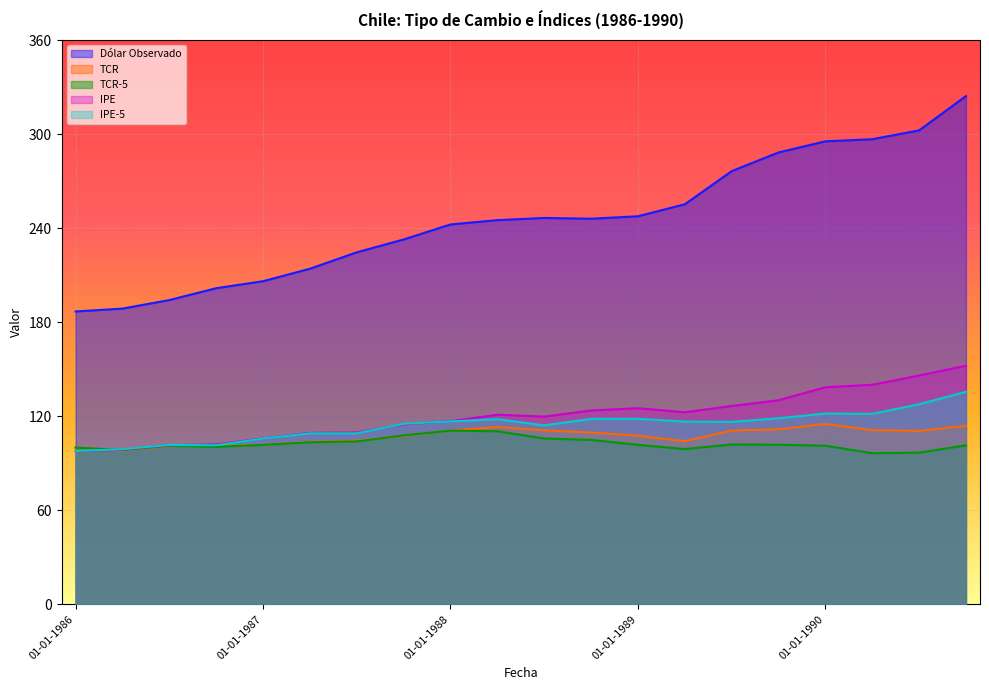

Which series ends up on top after the final intersection of IPE-5 and TCR-5?

IPE-5